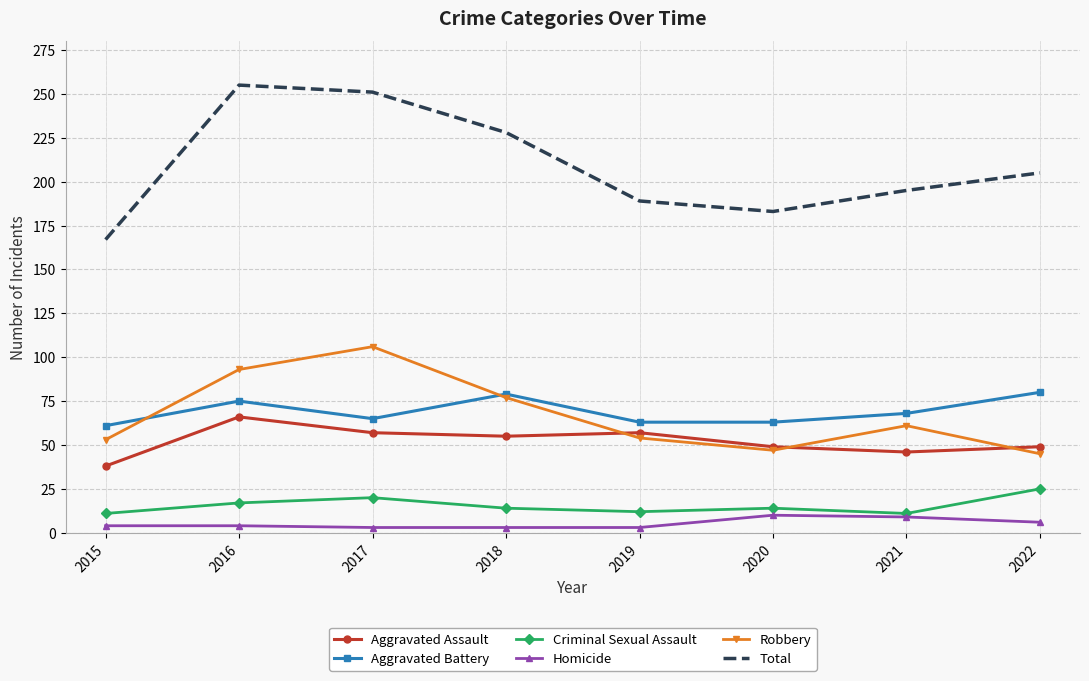

What is the difference between the maximum and second lowest values in the Robbery series?

59